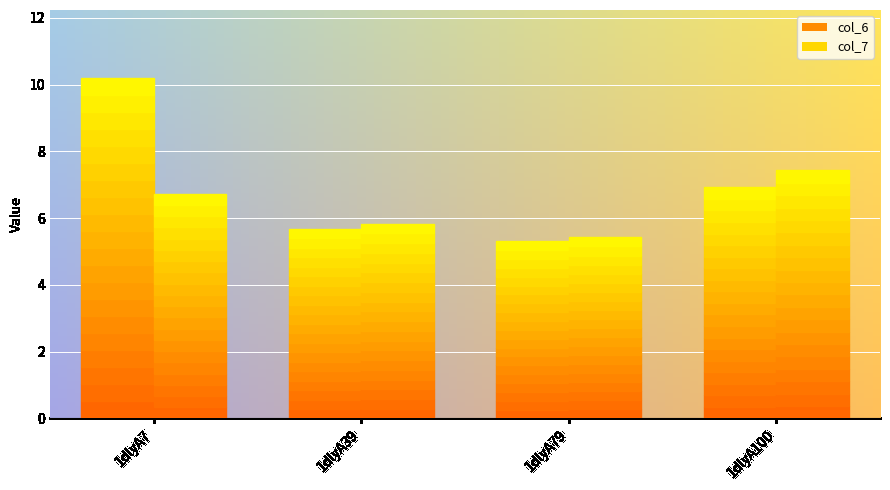

What is the difference between the highest and lowest values at 1dlyA39?

0.2